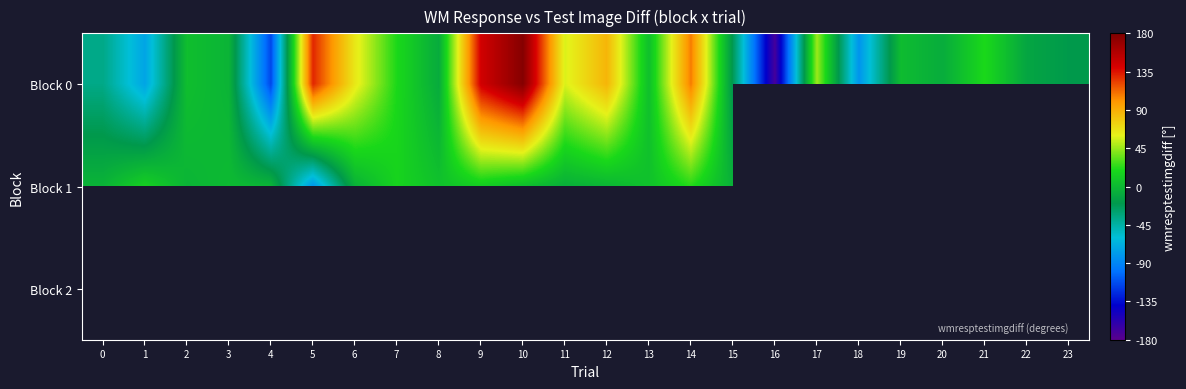

At which category does the chart reach its peak across all series?

10